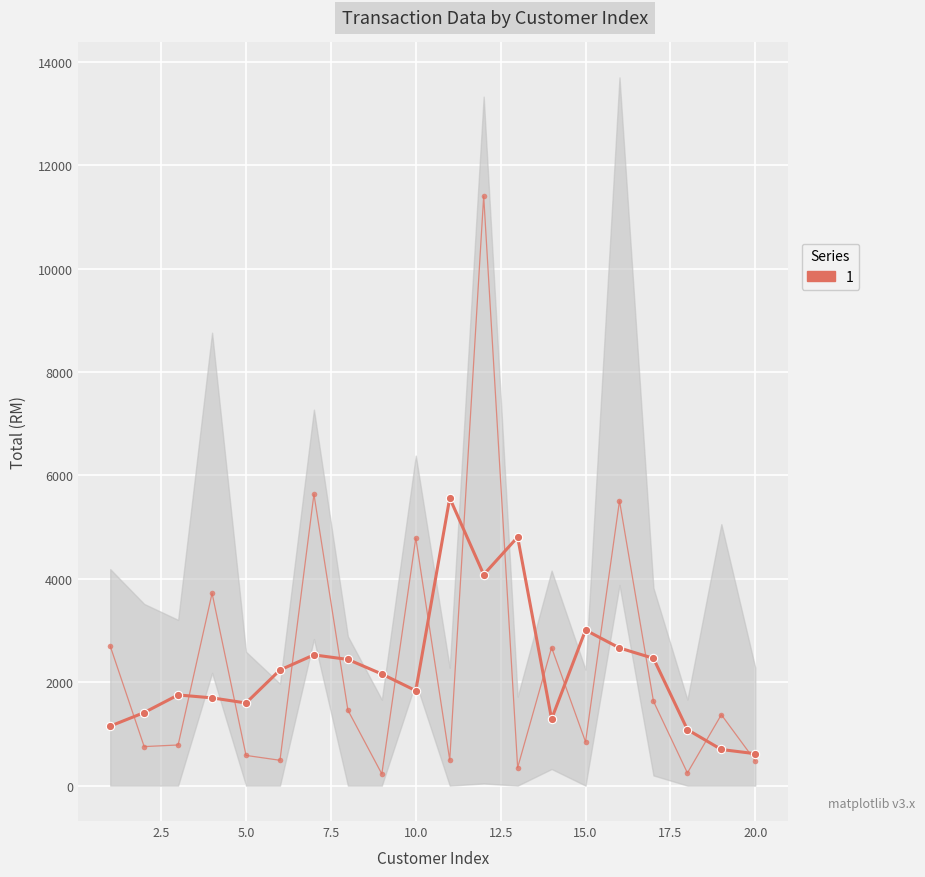

Reading left to right, what are all the values shown in this chart?

1150.9	1412.9	1753.6	1696.8	1598.1	2236.2	2528.2	2440.1	2157.9	1836.3	5561.1	4081.1	4806.2	1288.2	3008.1	2661.9	2461.6	1082.7	698.6	616.9